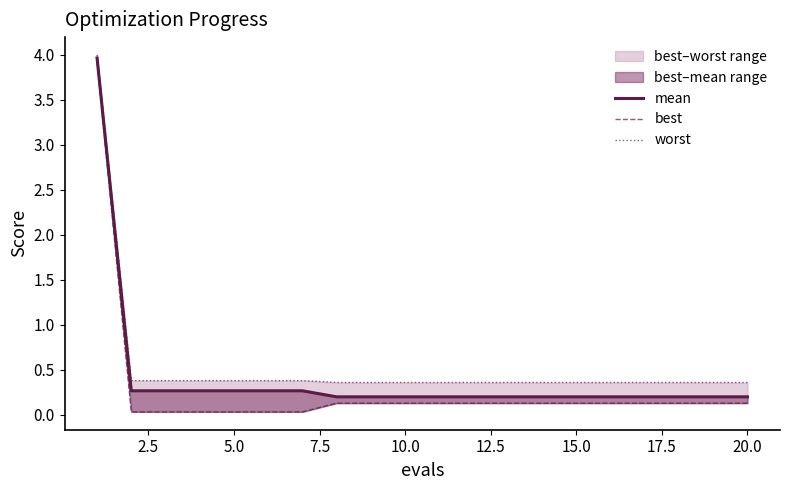

True or false: best and worst cross at least once.

False